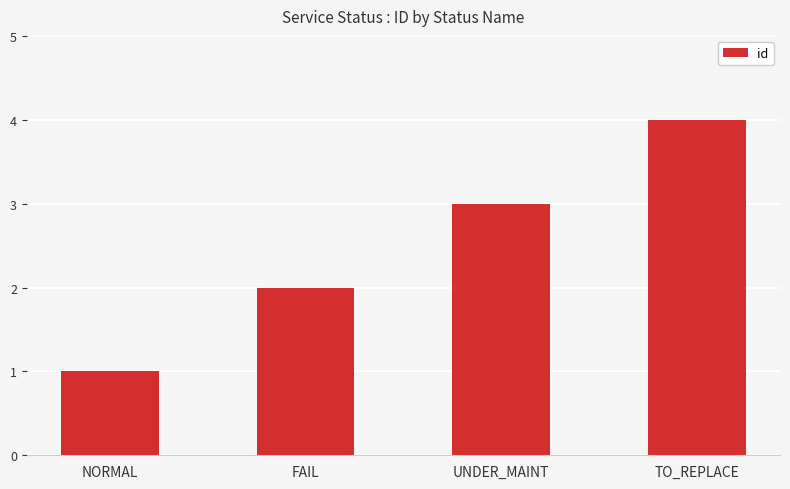

Does the chart contain any negative values?

No